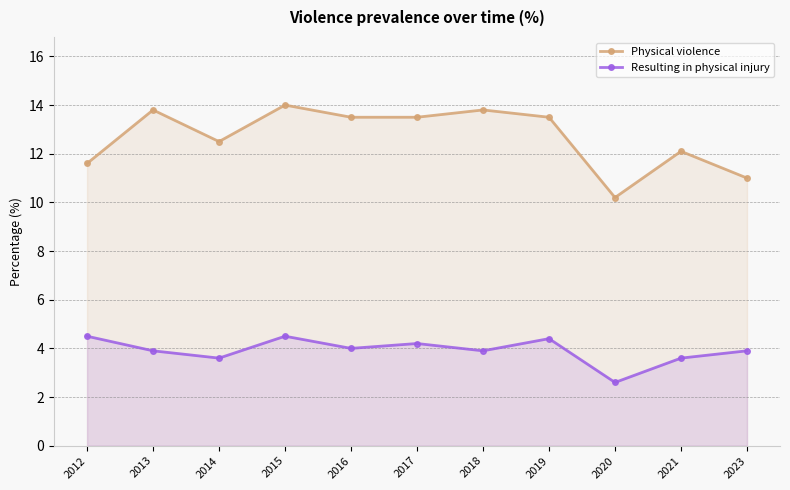

The value of Physical violence at 2015 is 14.0. True or false?

True